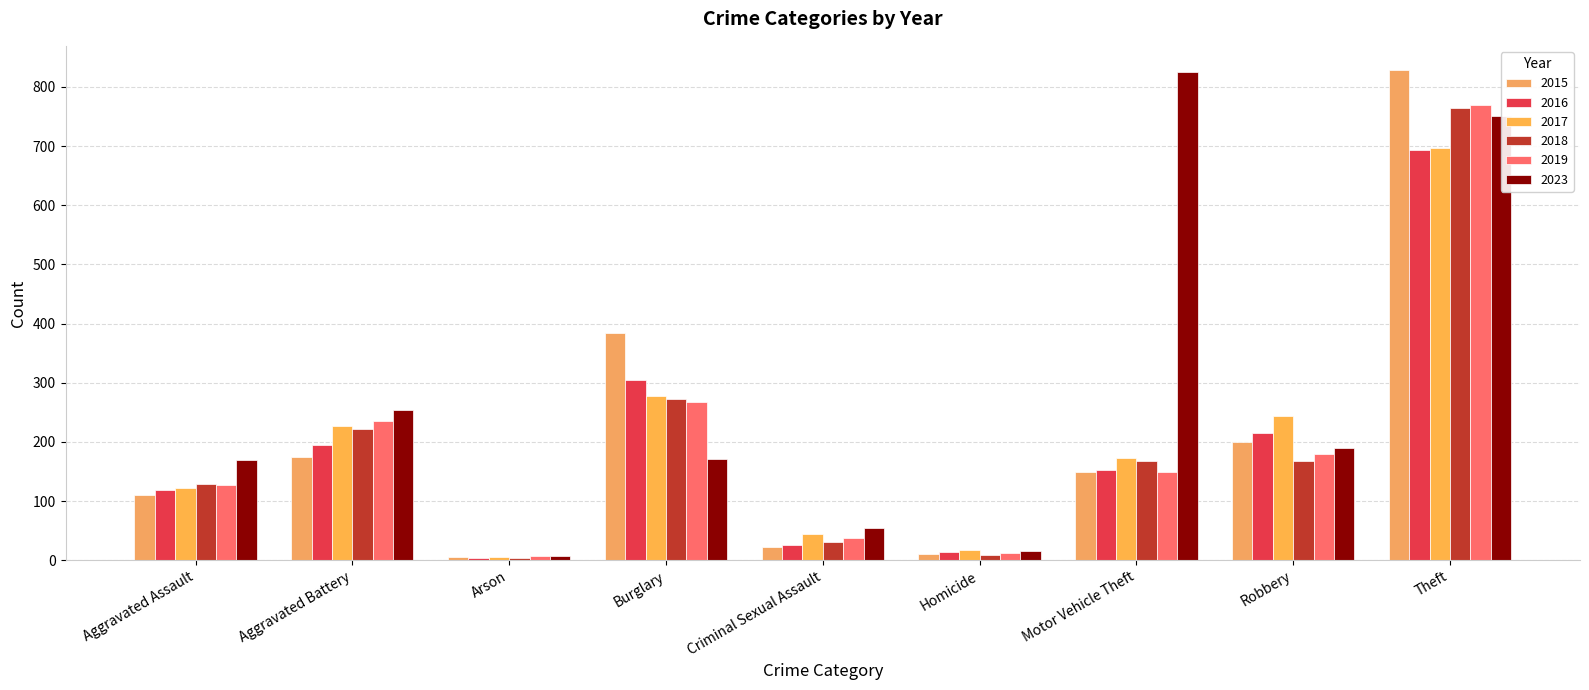

What is the total value across all series at Criminal Sexual Assault?

215